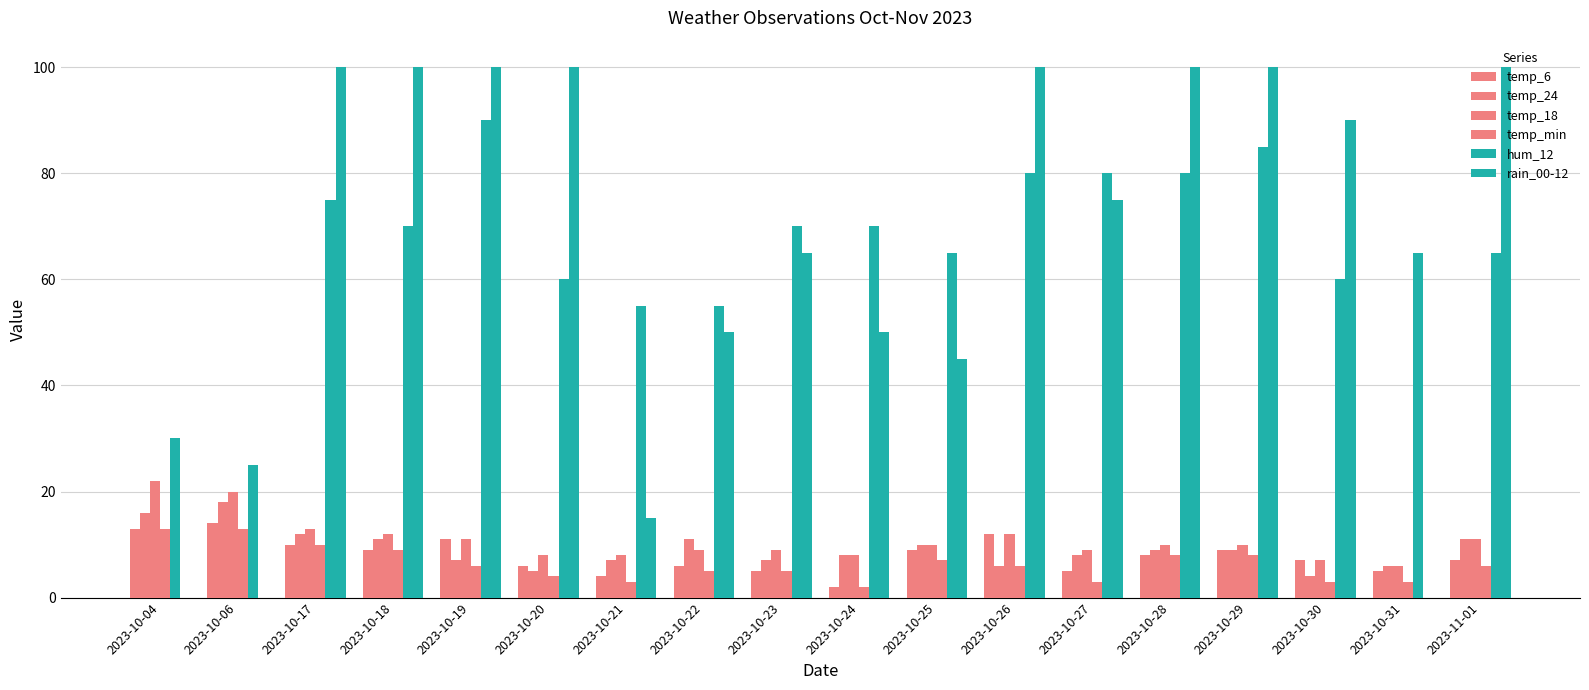

What is the approximate value of rain_00-12 at 2023-10-28, to the nearest 10?

100